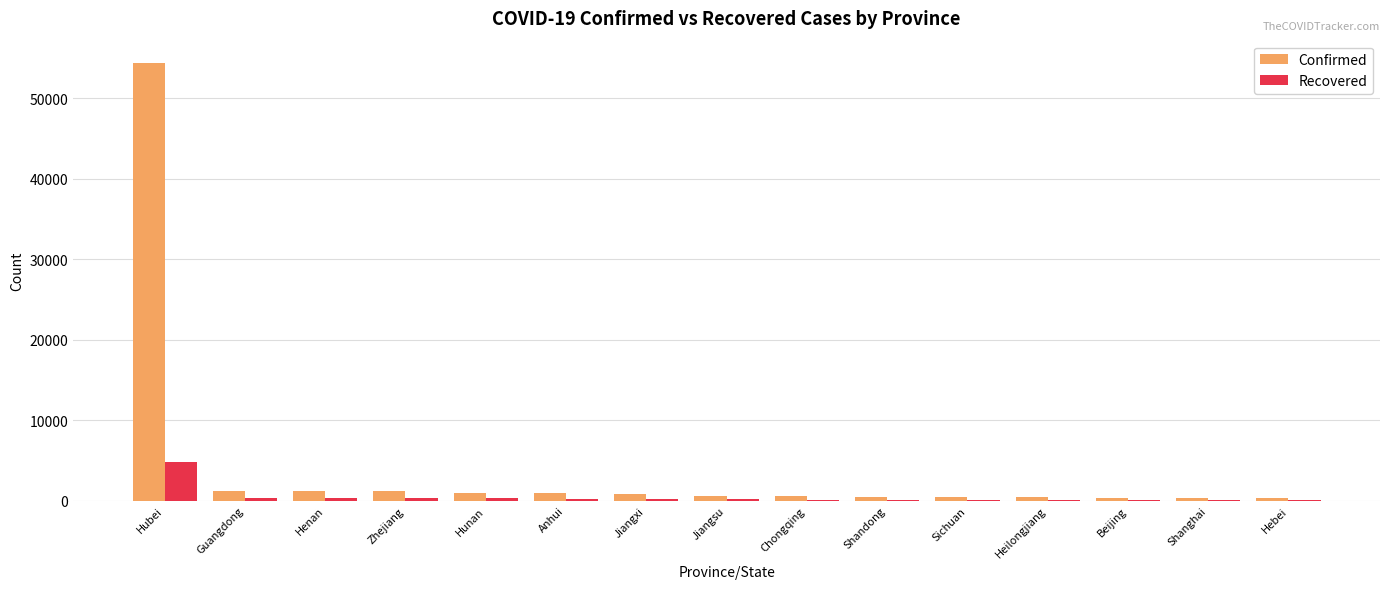

Which label corresponds to the largest value in the chart?

Hubei